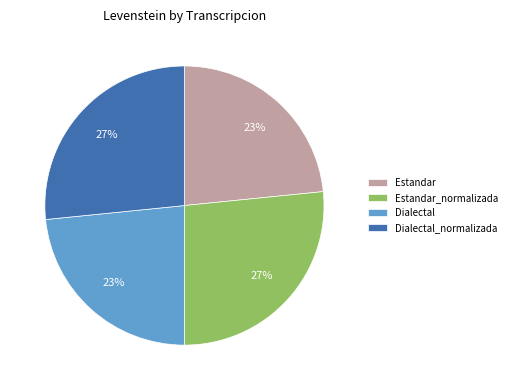

To the nearest percent, what is the average slice percentage?

25%